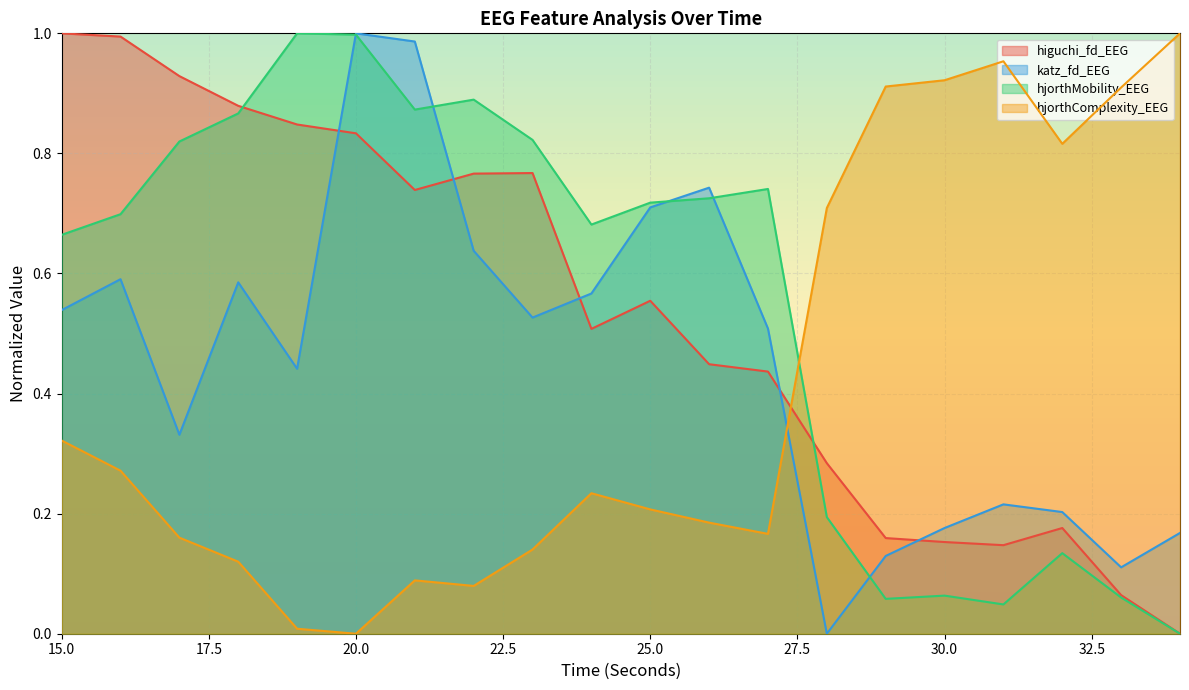

Where is the first local minimum for higuchi_fd_EEG?

21